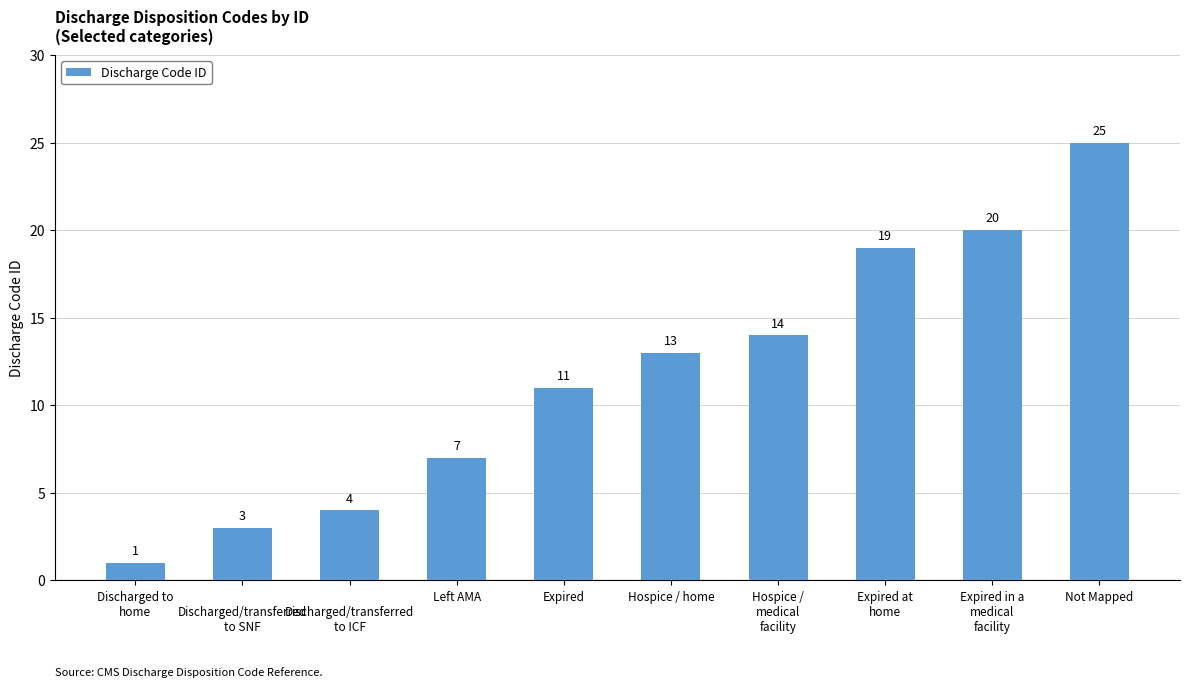

What is the difference between the second highest and second lowest values?

17